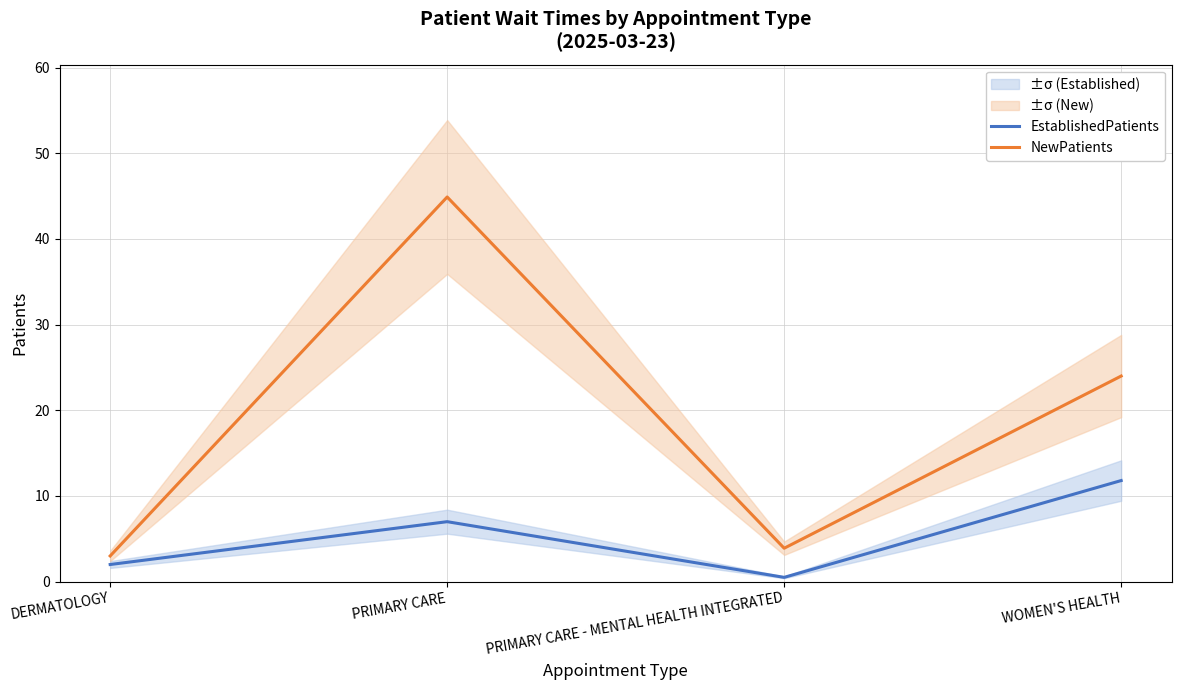

True or false: EstablishedPatients has a value of 2.7 at WOMEN'S HEALTH.

False